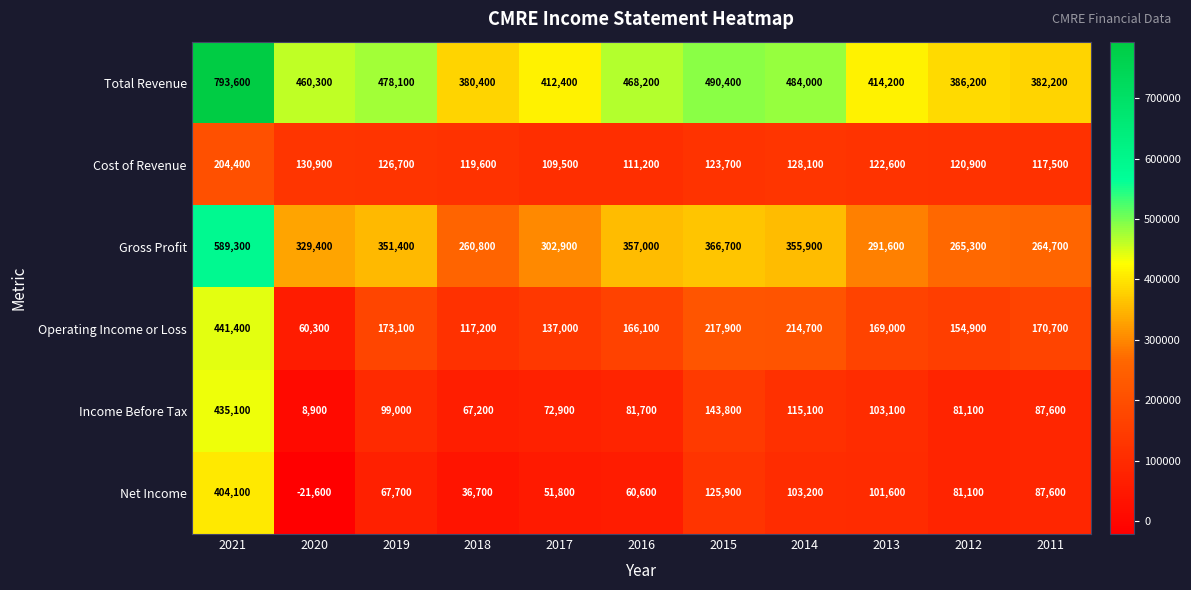

What is the difference between the second highest and minimum values in the Income Before Tax series?

134900